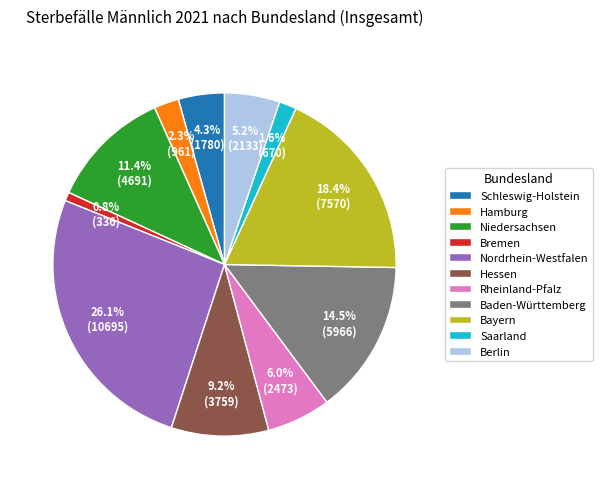

Approximately how many times larger is the value at Hessen compared to Bremen?

11.2